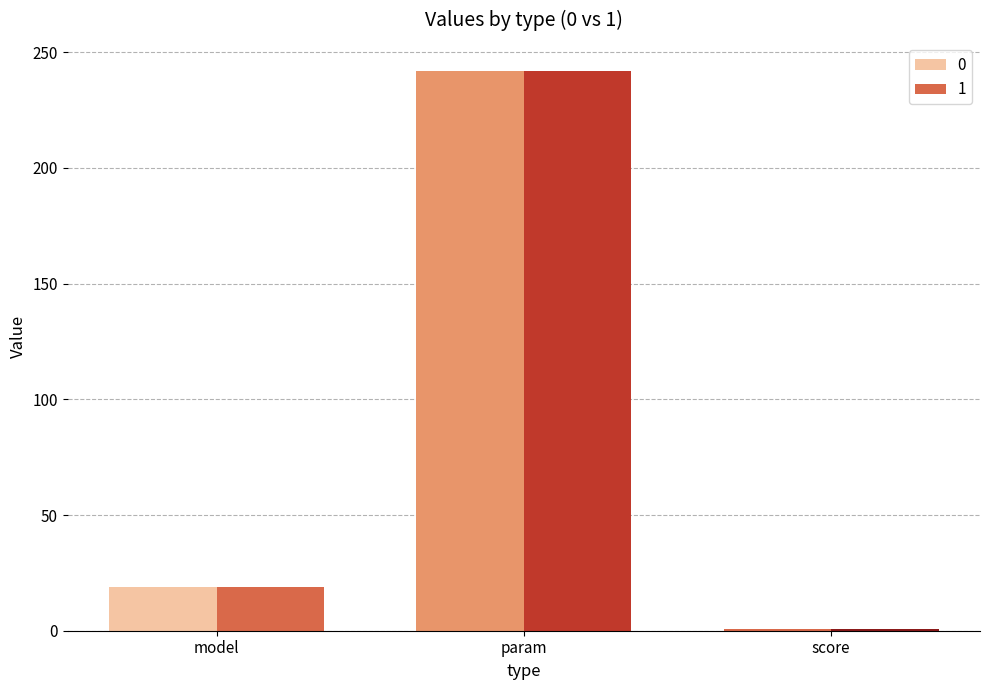

What is the difference between the second highest and minimum values in the 1 series?

18.3